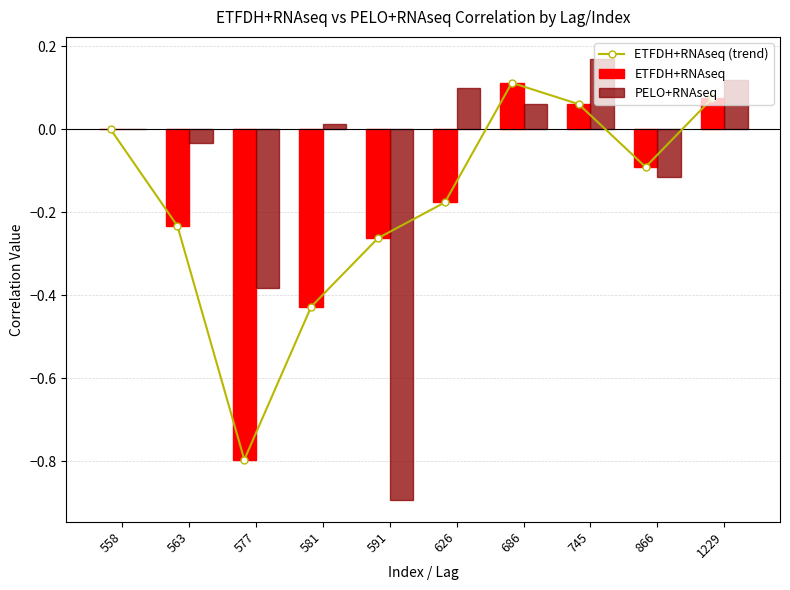

Reading left to right, extract all data points from this chart.

ETFDH+RNAseq (trend): 558=0.0	563=-0.2	577=-0.8	581=-0.4	591=-0.3	626=-0.2	686=0.1	745=0.1	866=-0.1	1229=0.1
ETFDH+RNAseq: 558=0.0	563=-0.2	577=-0.8	581=-0.4	591=-0.3	626=-0.2	686=0.1	745=0.1	866=-0.1	1229=0.1
PELO+RNAseq: 558=0.0	563=-0.0	577=-0.4	581=0.0	591=-0.9	626=0.1	686=0.1	745=0.2	866=-0.1	1229=0.1